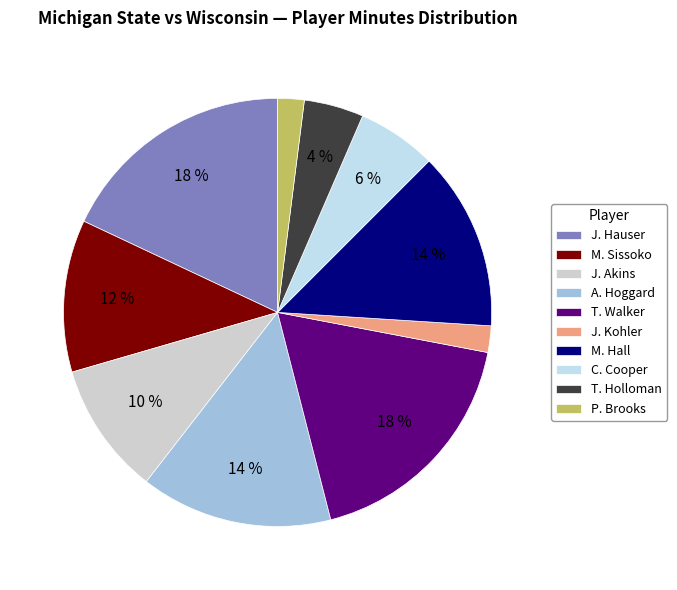

To the nearest percent, what is the average slice percentage?

10%